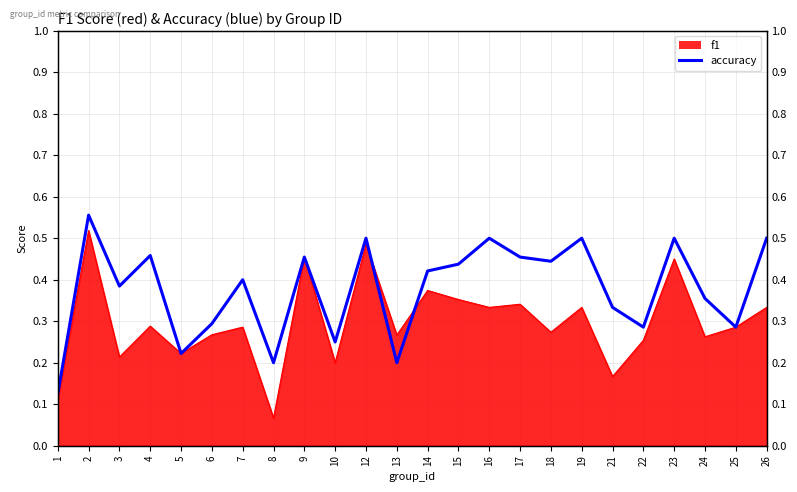

Reading right to left, list all the values displayed in this chart.

26=0.5	25=0.3	24=0.4	23=0.5	22=0.3	21=0.3	19=0.5	18=0.4	17=0.5	16=0.5	15=0.4	14=0.4	13=0.2	12=0.5	10=0.2	9=0.5	8=0.2	7=0.4	6=0.3	5=0.2	4=0.5	3=0.4	2=0.6	1=0.1